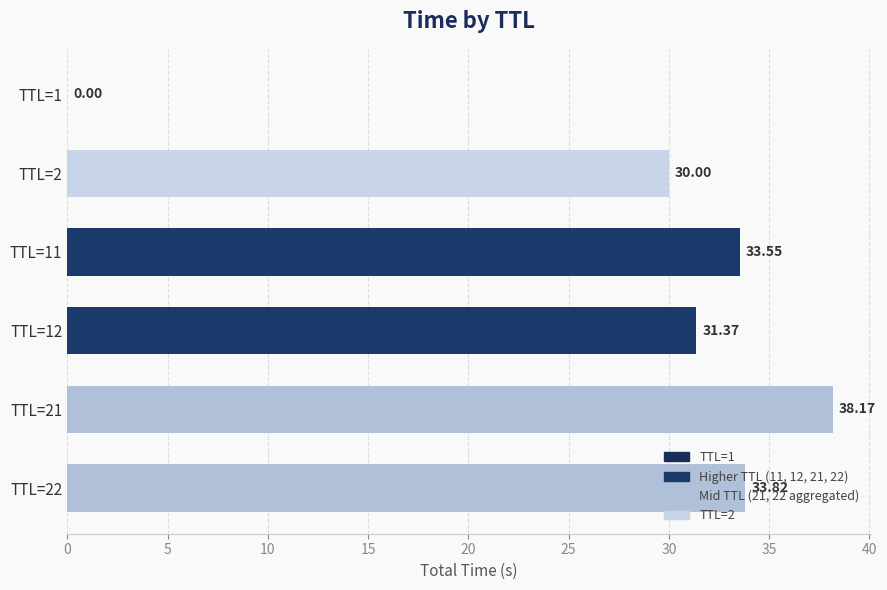

Approximately how many times larger is the value at TTL=2 compared to TTL=11?

0.9